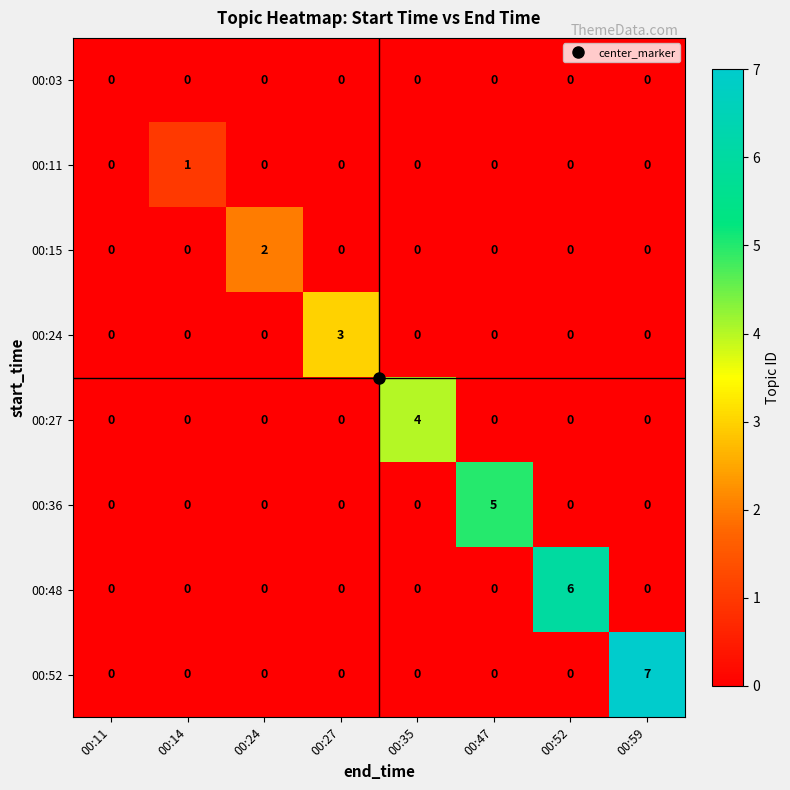

Which category has the highest value across all series?

00:59